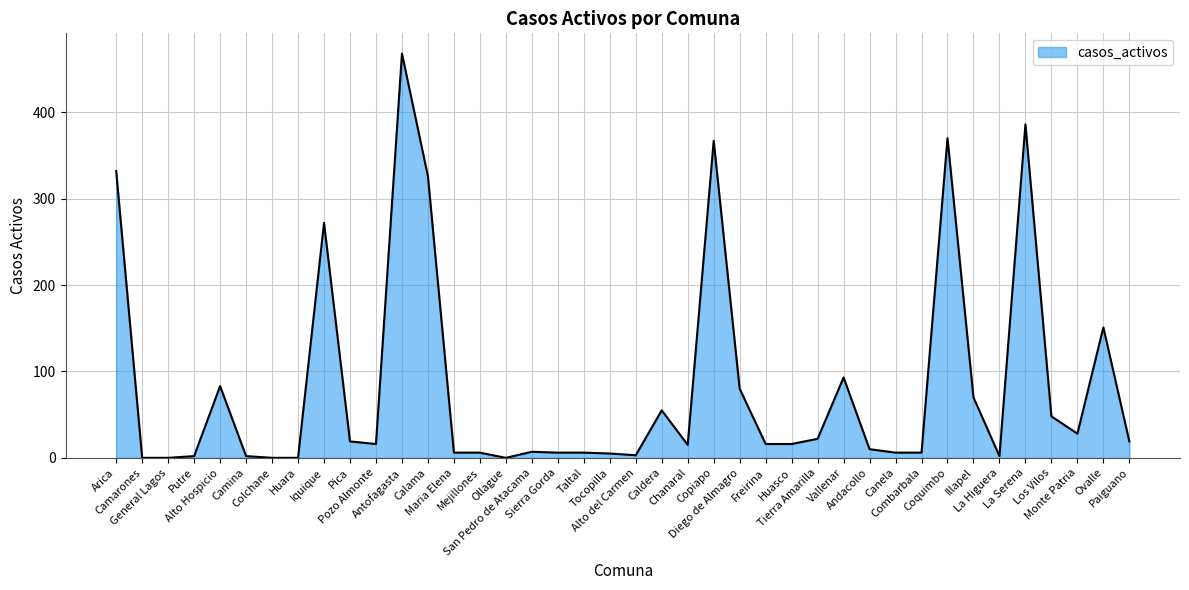

The chart shows a value of 80 at Diego de Almagro. True or false?

True